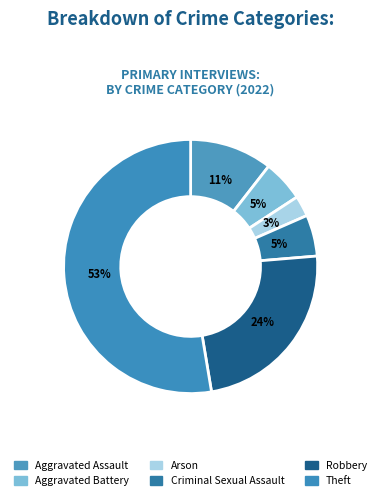

Which slice represents more than half of the pie?

Theft